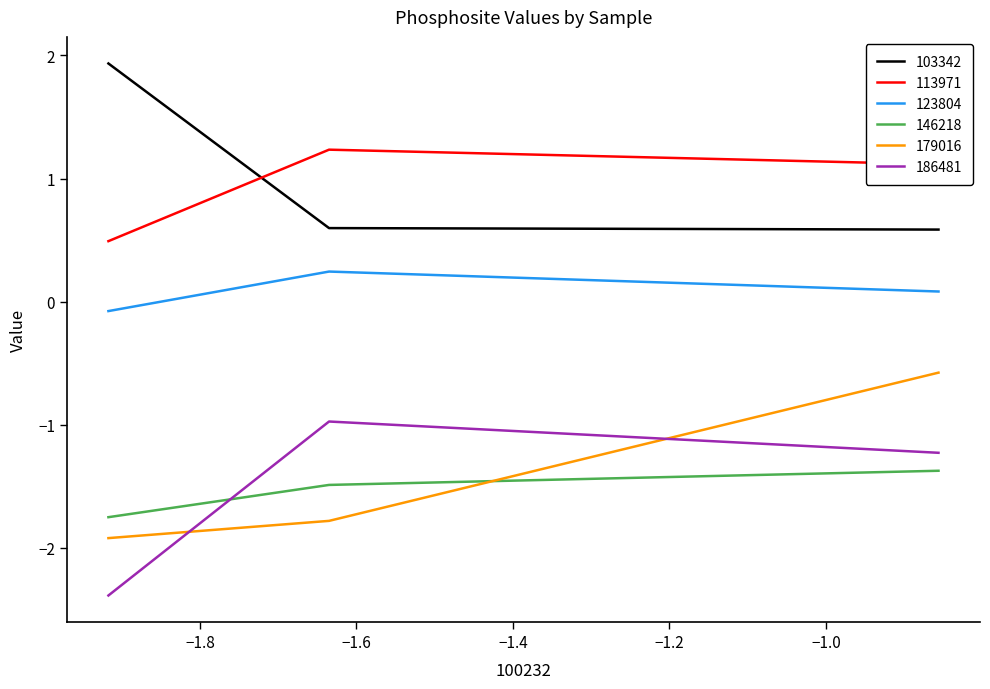

What is the difference between the maximum and minimum values in the 113971 series?

0.7